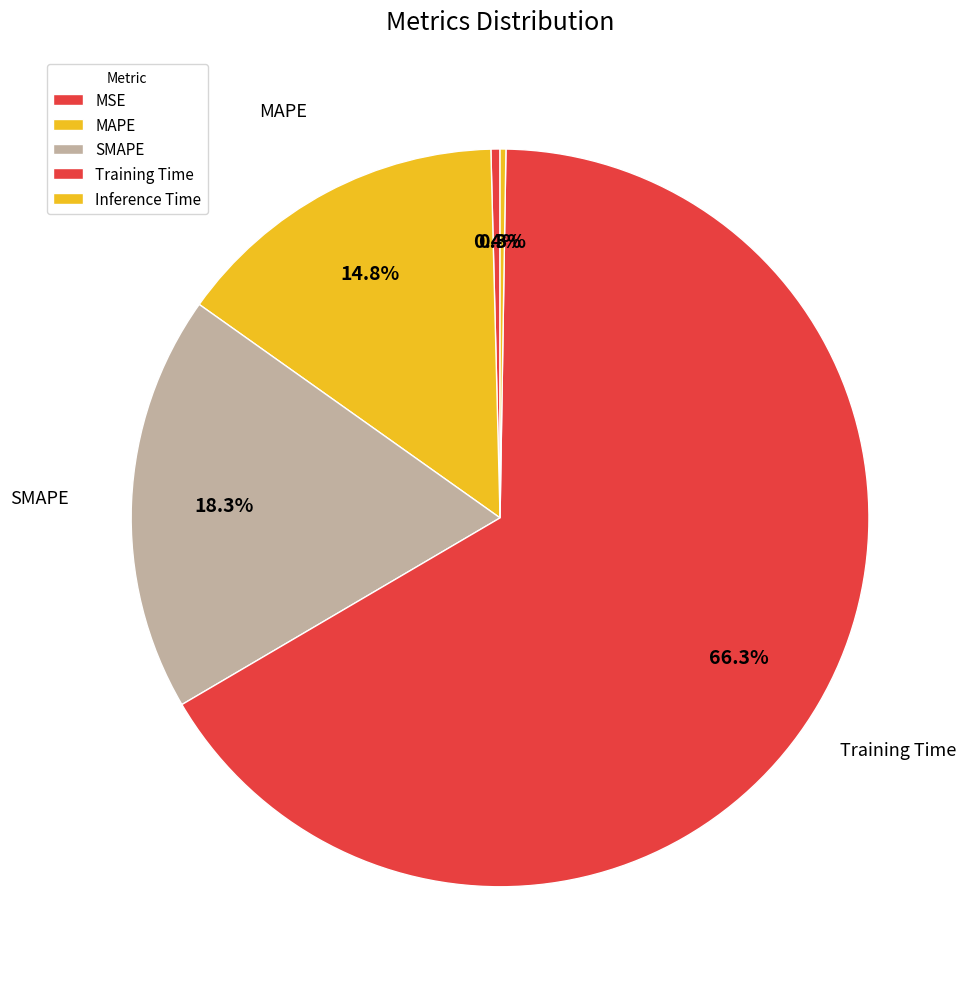

Combined, what portion of the pie is Training Time and SMAPE?

84.6%